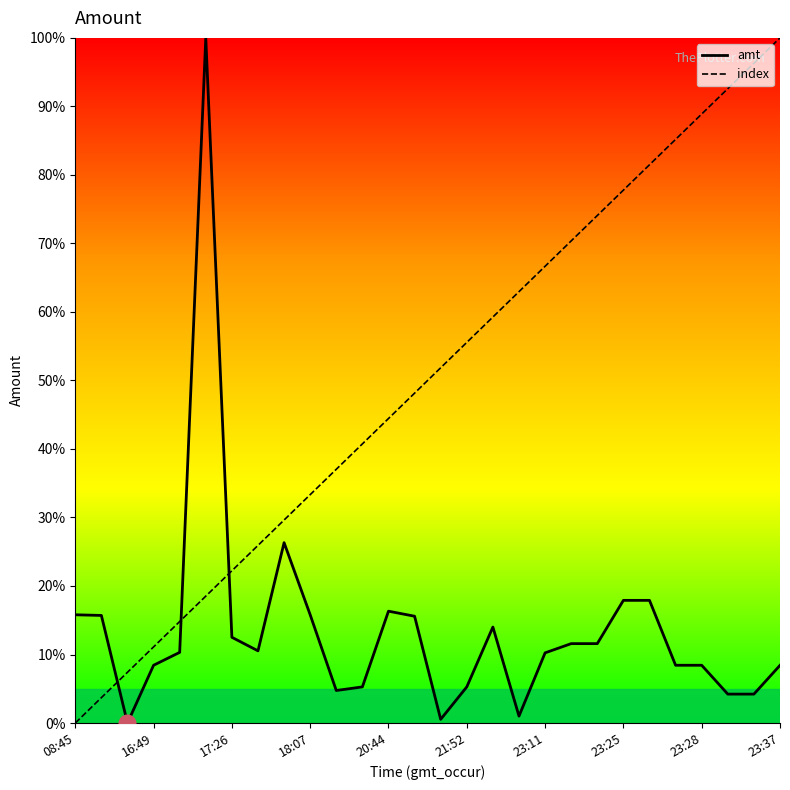

How many data points in index are above 51?

14